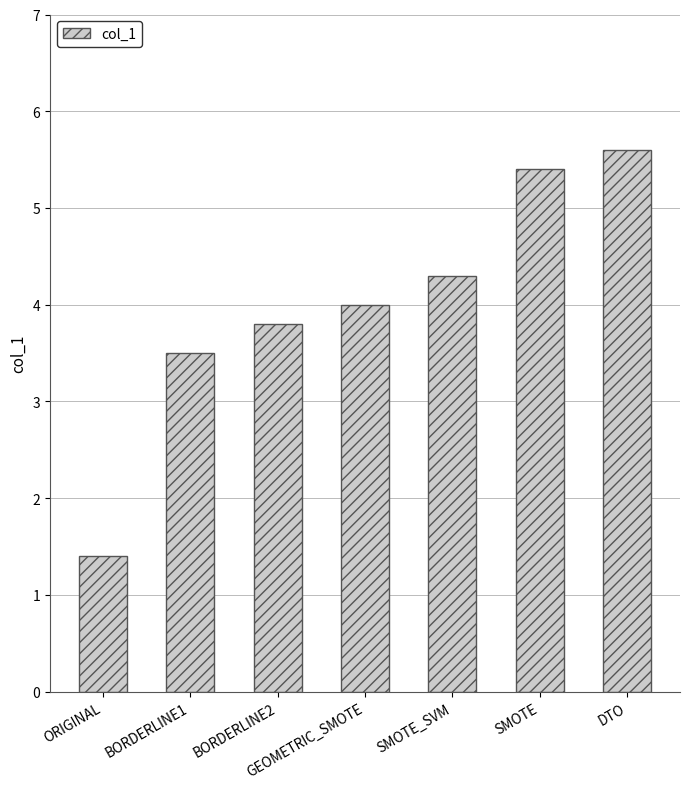

What value does the data have at GEOMETRIC_SMOTE?

4.0